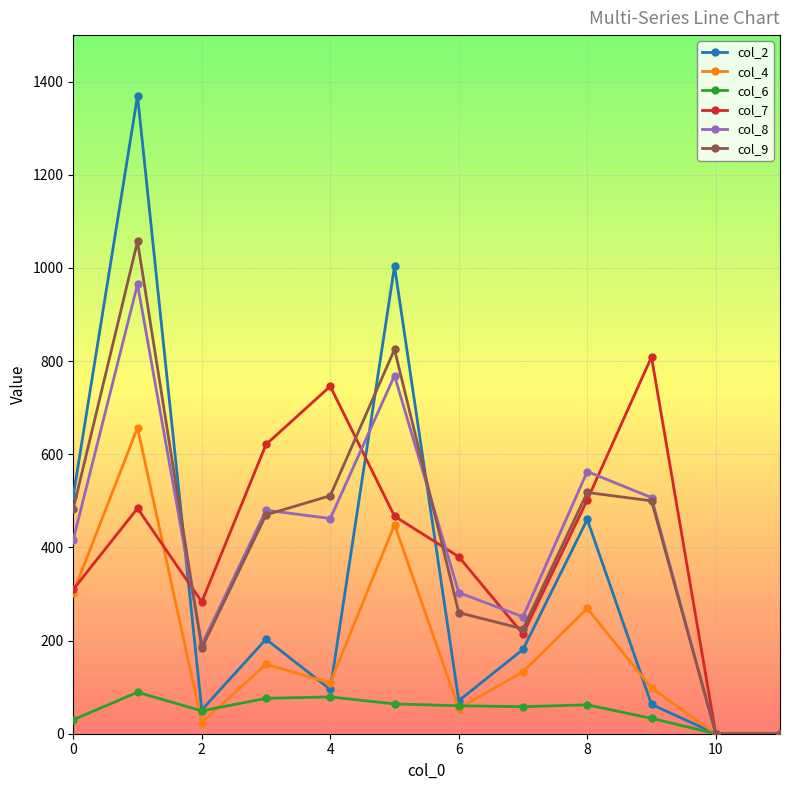

What is the maximum value shown in the chart?

1370